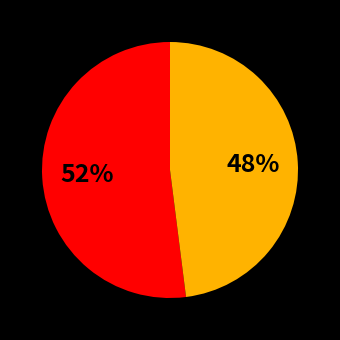

To the nearest percent, what is the difference between the largest and smallest slice percentages?

4%